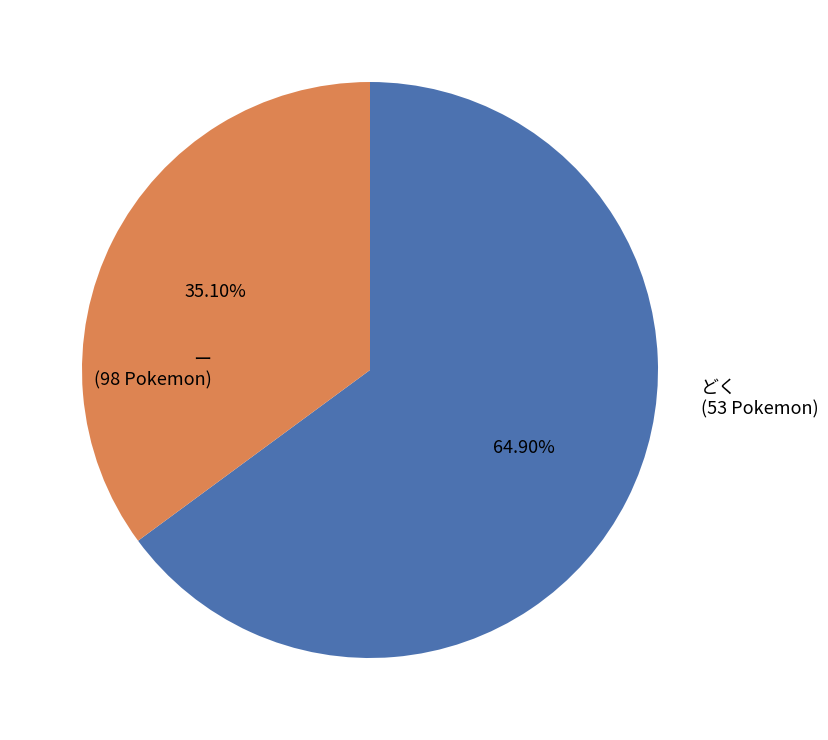

Approximately how many times larger is the value at どく compared to ー?

0.5